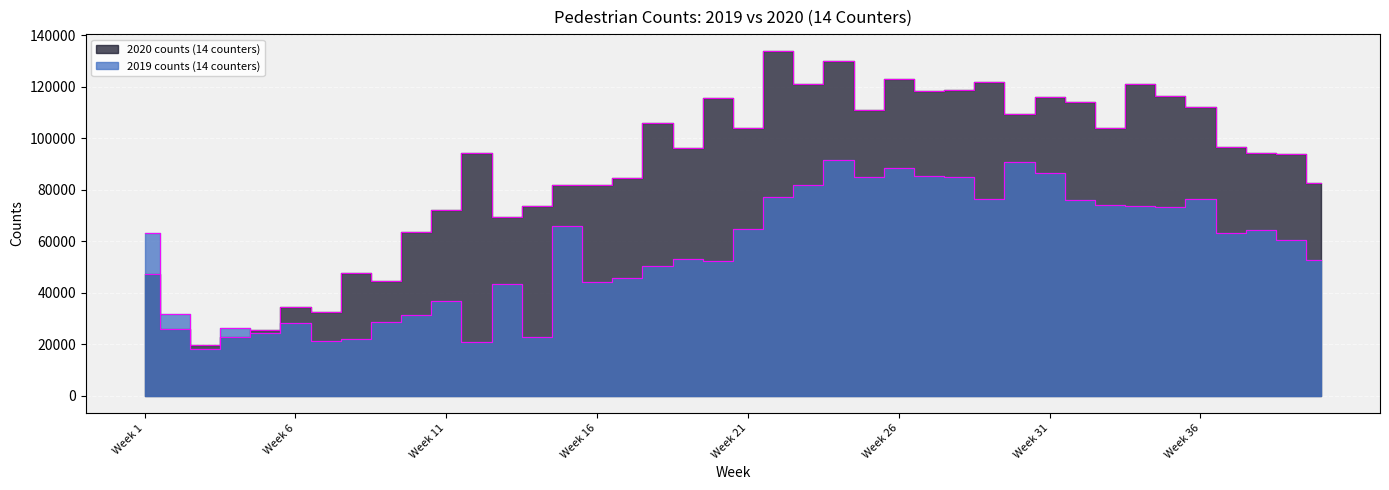

What is the average value of the 2019 counts (14 counters) series?

56436